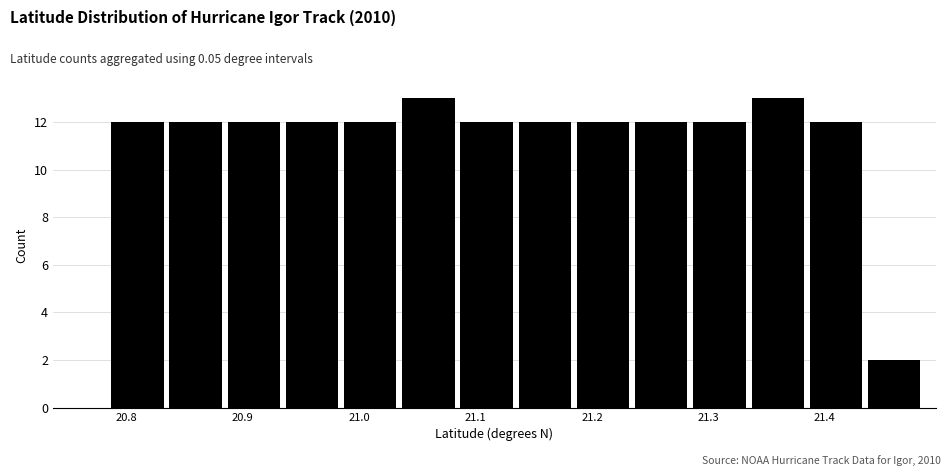

Reading left to right, transcribe this chart: for each bar, give the range it covers on the x-axis and its height. Neither the bar edges nor the heights are printed on the chart, so give them approximately, as read against the axes.

20.787 to 20.837: 12
20.837 to 20.887: 12
20.887 to 20.937: 12
20.937 to 20.987: 12
20.987 to 21.037: 12
21.037 to 21.087: 13
21.087 to 21.137: 12
21.137 to 21.187: 12
21.187 to 21.237: 12
21.237 to 21.287: 12
21.287 to 21.337: 12
21.337 to 21.387: 13
21.387 to 21.437: 12
21.437 to 21.487: 2